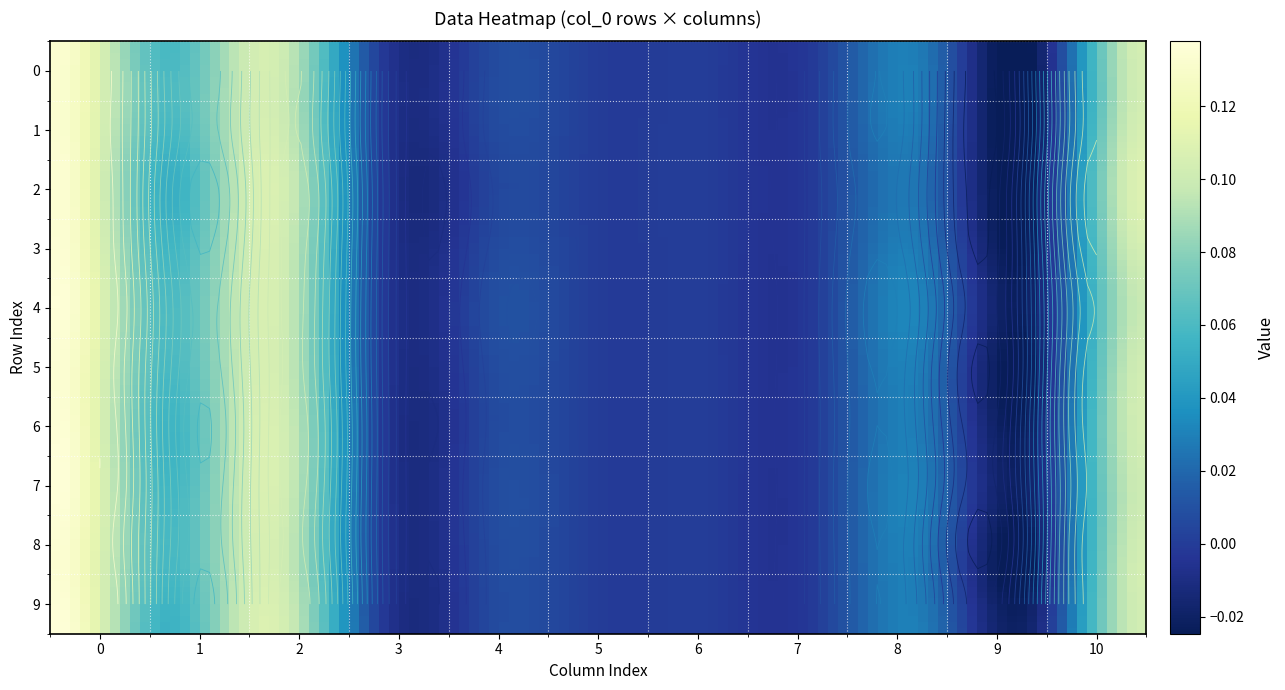

The value of 1 at 0 is 0.1. True or false?

True